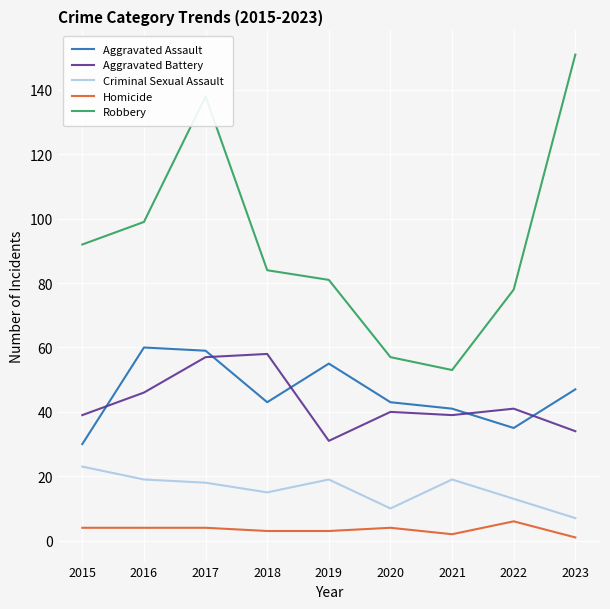

At which label does Aggravated Battery first exceed 40?

2016